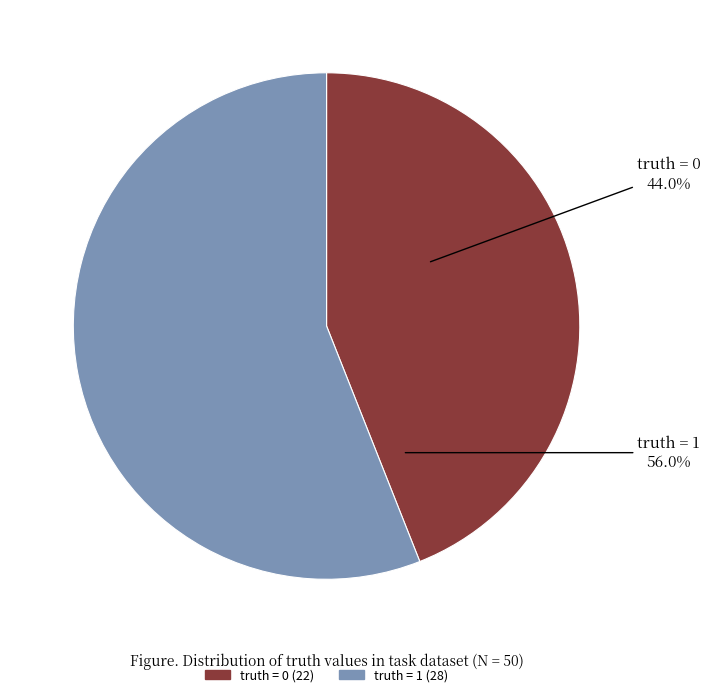

To the nearest percent, what is the average slice percentage?

50%